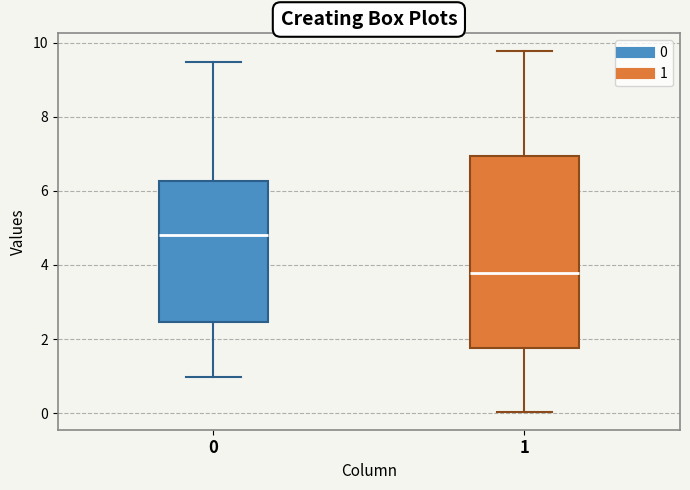

Which box has the lowest median line?

1